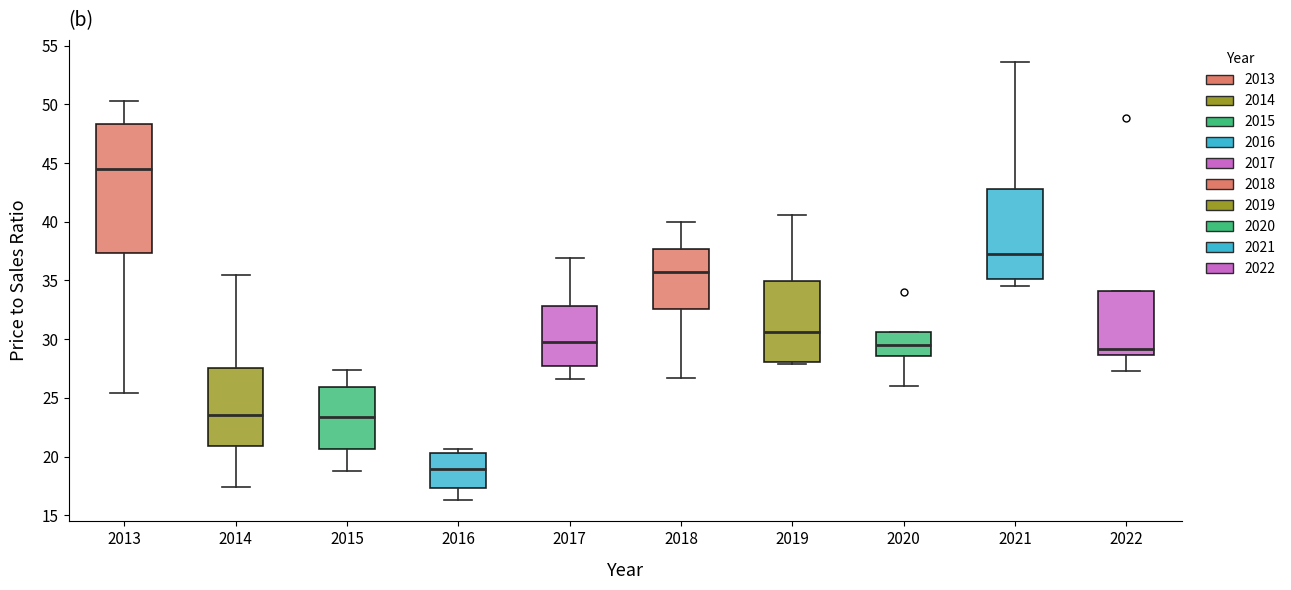

Comparing the boxes themselves (not the whiskers), which one is the tallest?

2013